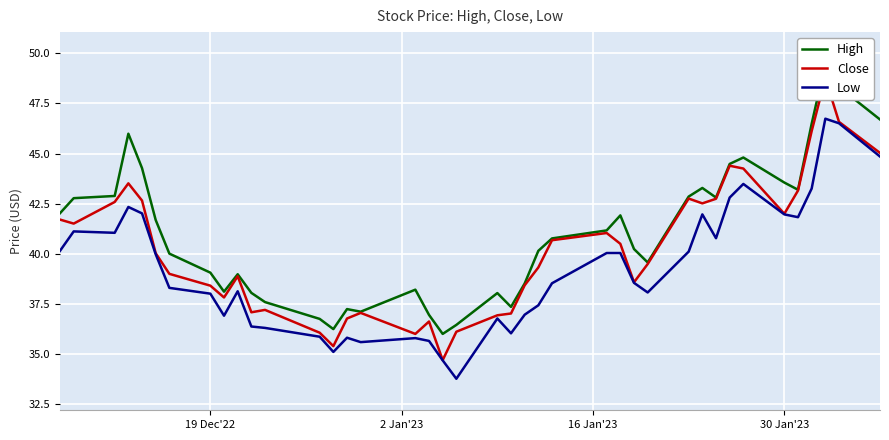

True or false: Low has more than 2 interior local peaks.

True